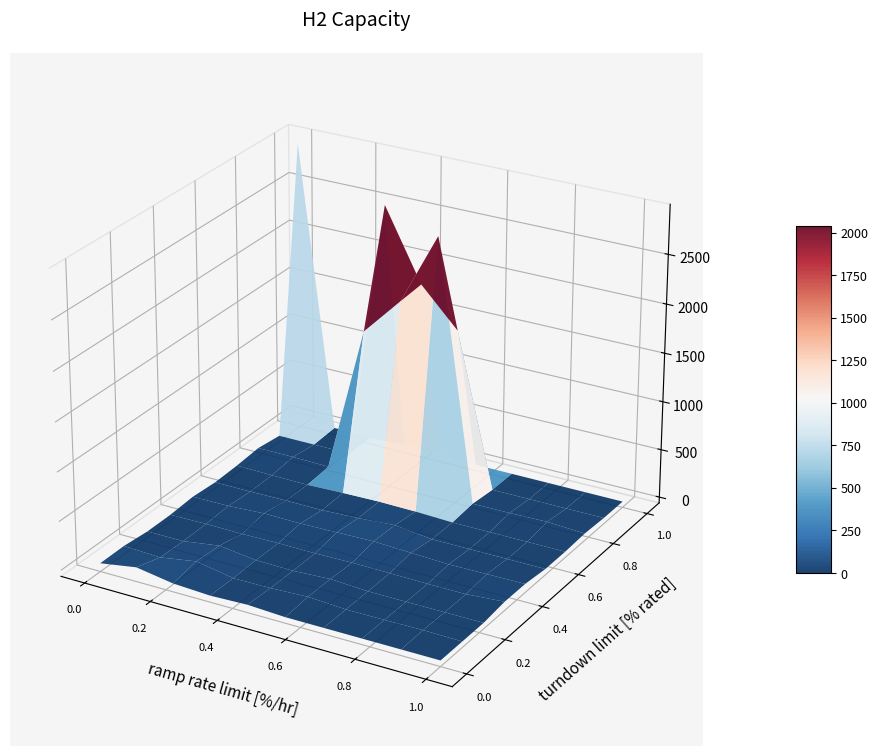

Reading left to right, what are all the values shown in this chart?

row0: 0=24	1=86	2=25	3=6	4=19	5=0	6=0	7=0	8=0	9=0	10=18	11=9	12=0	13=0	14=0	15=0
row1: 0=25	1=9	2=71	3=2	4=6	5=22	6=0	7=1	8=6	9=0	10=38	11=40	12=26	13=0	14=4	15=10
row2: 0=0	1=0	2=55	3=8	4=2	5=22	6=1	7=0	8=0	9=0	10=18	11=71	12=33	13=5	14=0	15=0
row3: 0=0	1=4	2=1	3=6	4=3	5=9	6=5	7=0	8=0	9=29	10=6	11=395	12=68	13=3	14=0	15=0
row4: 0=18	1=20	2=41	3=36	4=44	5=52	6=36	7=20	8=24	9=28	10=110	11=785	12=86	13=23	14=24	15=20
row5: 0=0	1=0	2=4	3=2	4=19	5=45	6=0	7=0	8=0	9=0	10=40	11=1458	12=102	13=21	14=0	15=0
row6: 0=10	1=4	2=0	3=12	4=19	5=14	6=0	7=0	8=0	9=0	10=0	11=0	12=0	13=0	14=0	15=0
row7: 0=32	1=32	2=24	3=1541	4=1938	5=2677	6=24	7=26	8=34	9=12	10=33	11=247	12=103	13=192	14=99	15=49
row8: 0=0	1=0	2=0	3=2685	4=1960	5=1572	6=0	7=0	8=0	9=0	10=19	11=228	12=207	13=167	14=90	15=0
row9: 0=2937	1=16	2=6	3=21	4=16	5=0	6=0	7=0	8=0	9=0	10=12	11=0	12=0	13=0	14=0	15=0